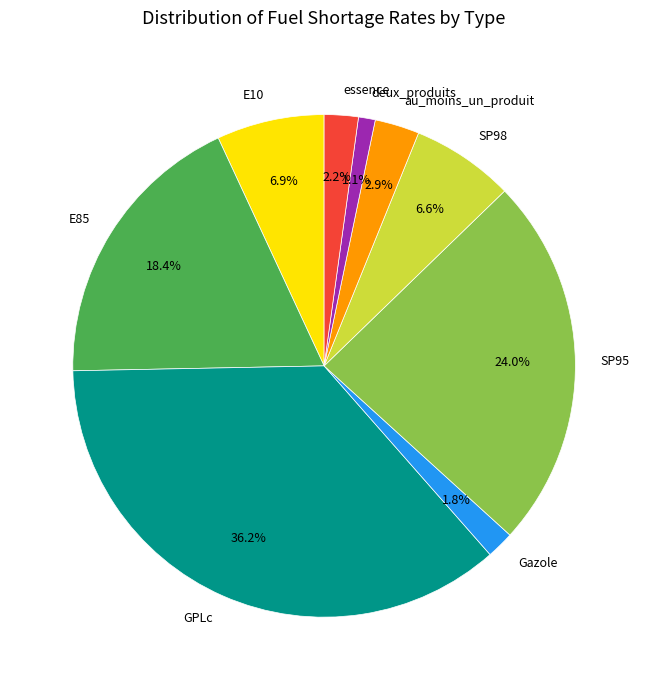

True or false: essence accounts for 2% of the total.

True